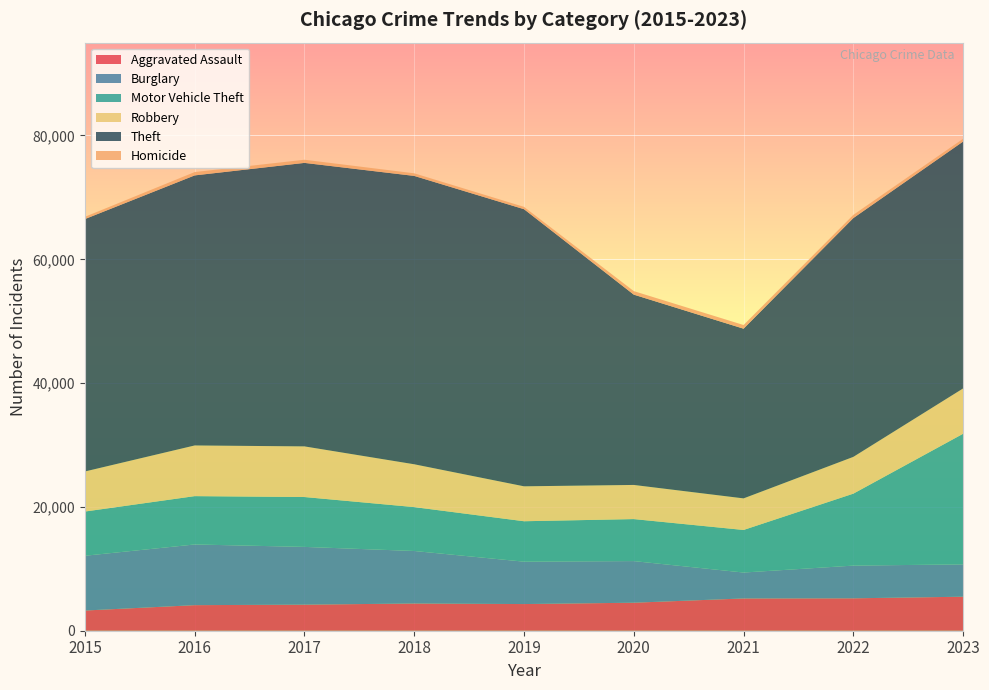

Reading right to left, transcribe all the data shown in this chart.

Aggravated Assault: 5496	5237	5214	4525	4308	4398	4212	4131	3262
Burglary: 5223	5283	4187	6724	6848	8483	9329	9804	8848
Motor Vehicle Theft: 21102	11623	6875	6785	6530	7089	8056	7807	7142
Robbery: 7319	5941	5102	5516	5642	6918	8180	8186	6473
Theft: 39884	38576	27413	30741	44766	46582	45796	43625	40773
Homicide: 449	518	592	569	375	421	510	539	365